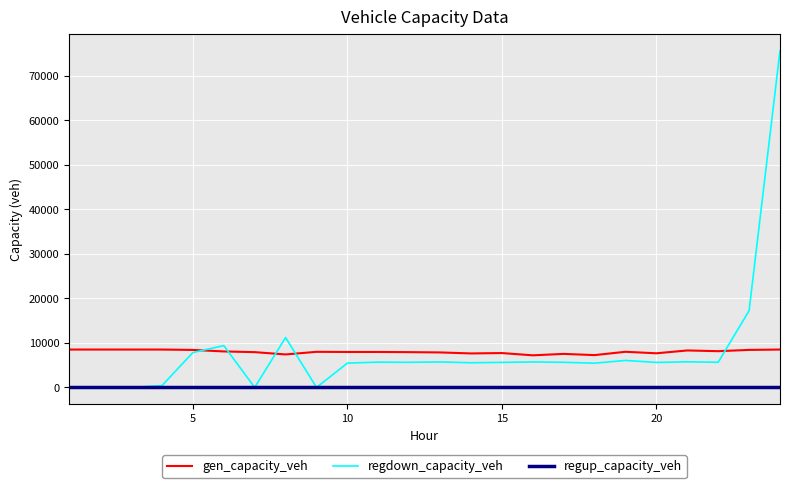

Which series has the largest range (max minus min)?

regdown_capacity_veh